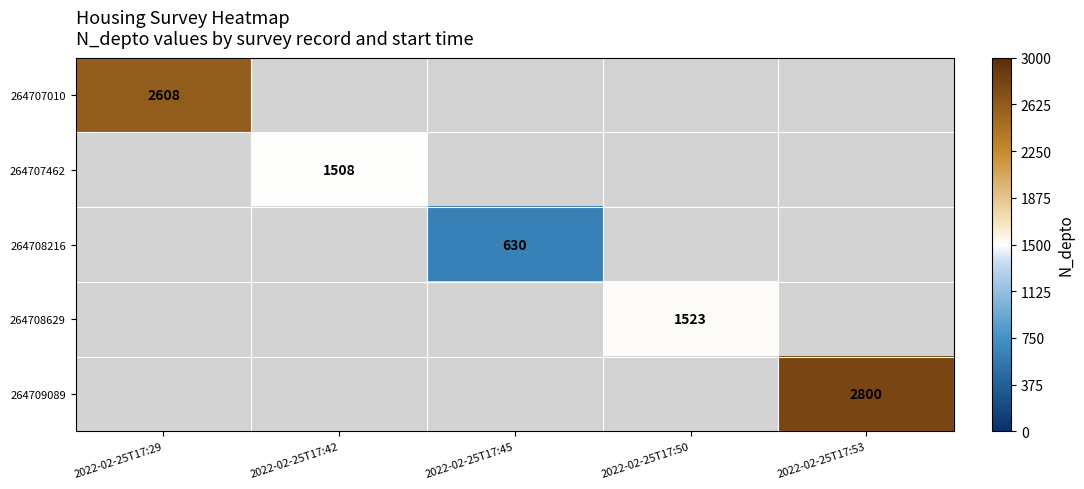

At how many categories does at least one series exceed 2462?

2